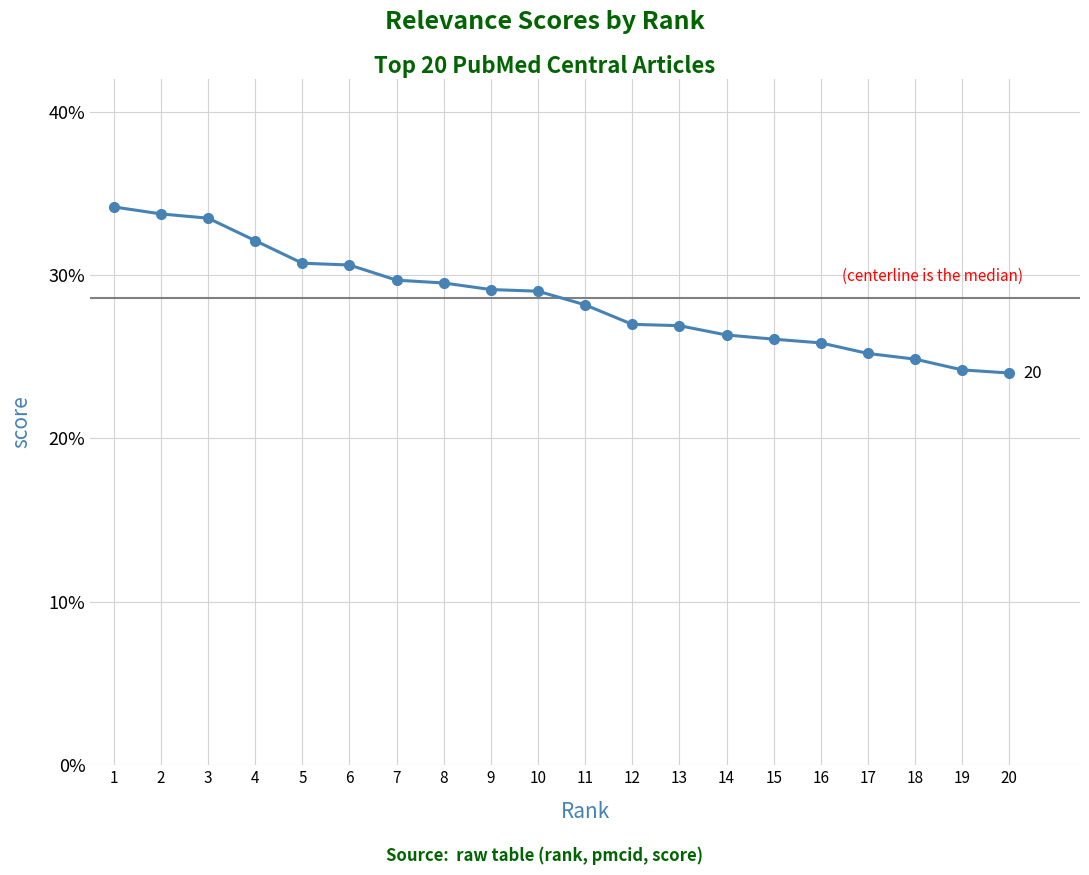

Is this an area chart (filled region under the line)?

No